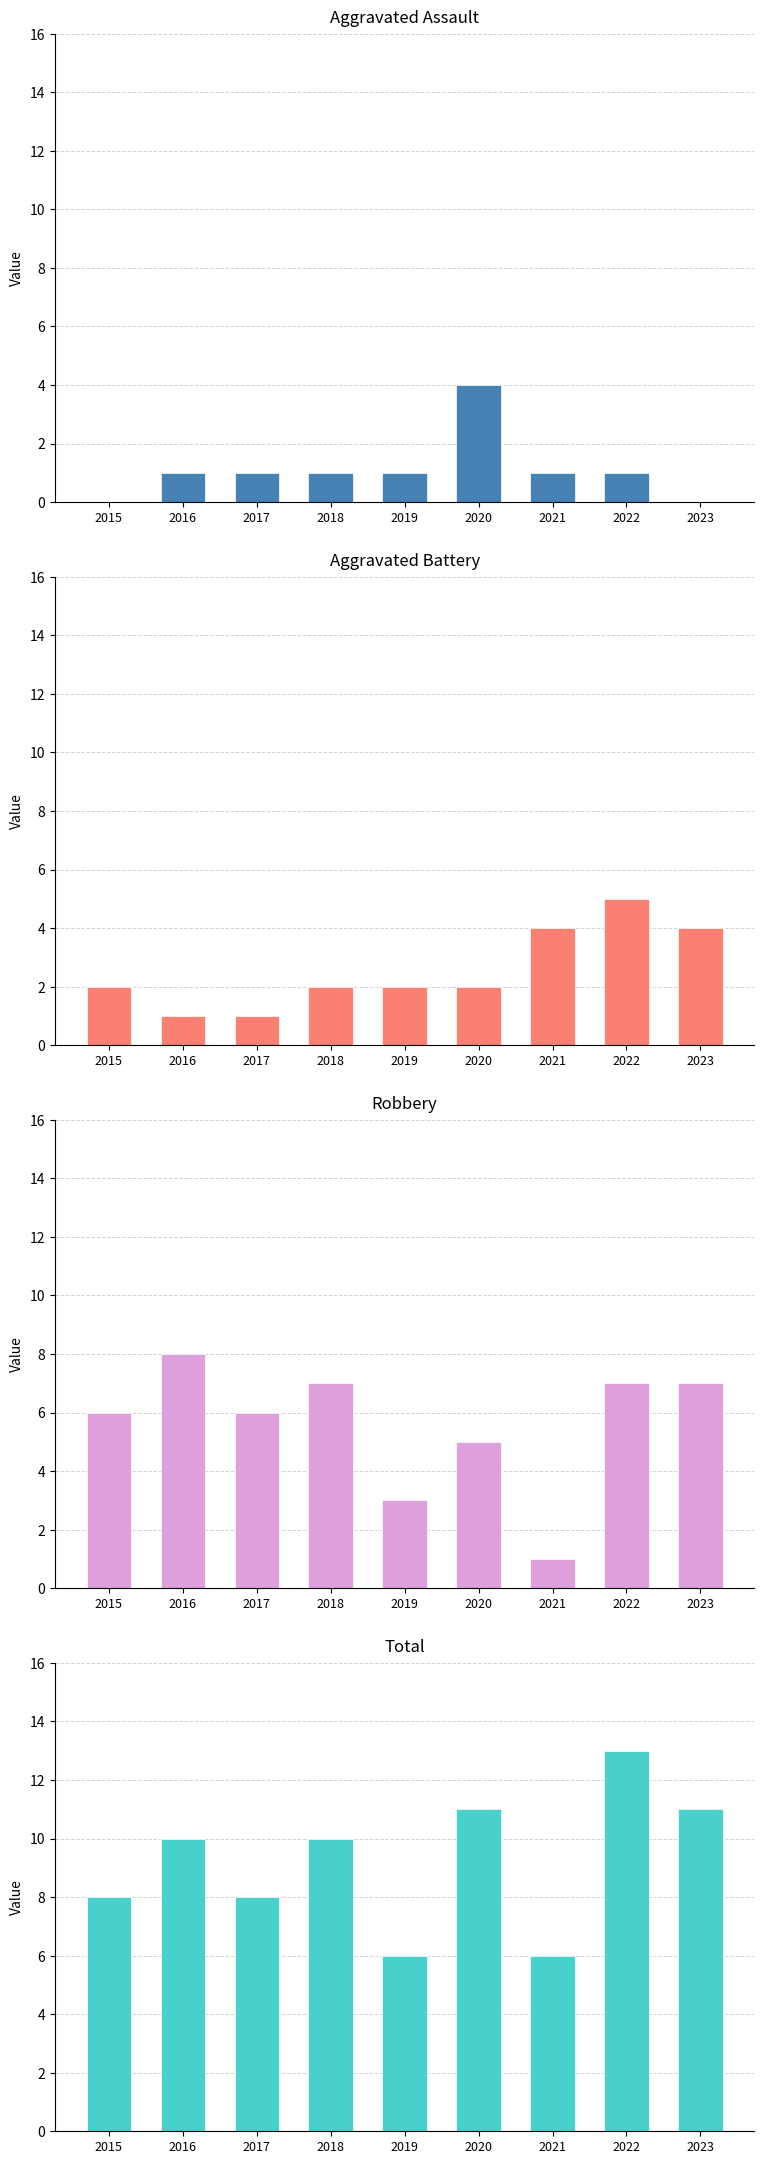

At which label is Robbery closest to 4?

2019